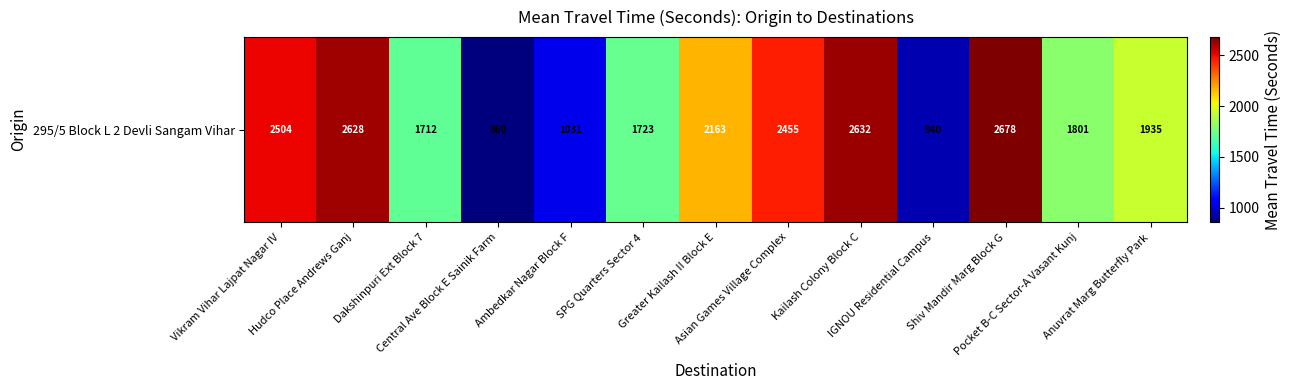

Reading left to right, transcribe all the data shown in this chart.

2504	2628	1712	860	1031	1723	2163	2455	2632	940	2678	1801	1935